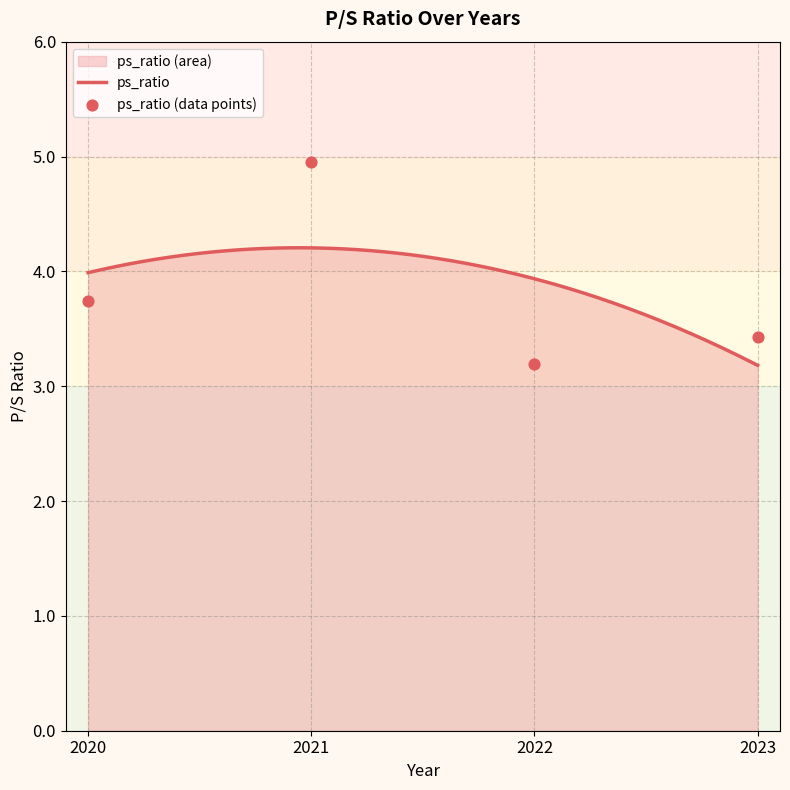

Between 2021 and 2022, which is larger?

2021